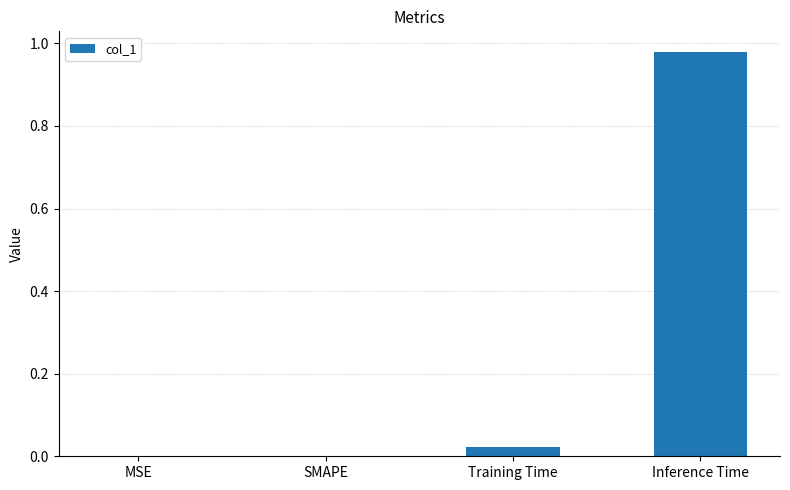

How many data points does each series have?

4